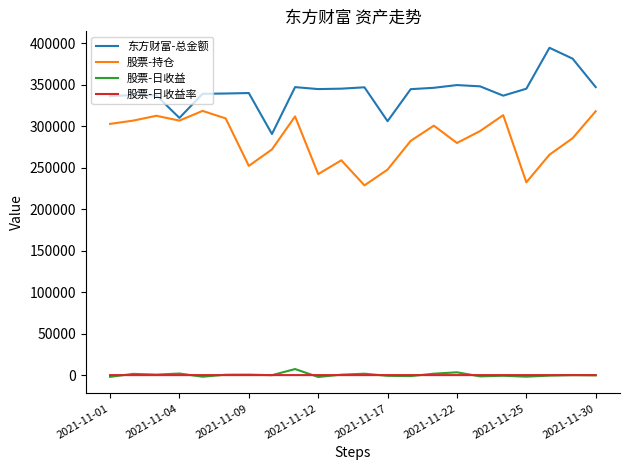

Which series has the largest total across all categories?

东方财富-总金额